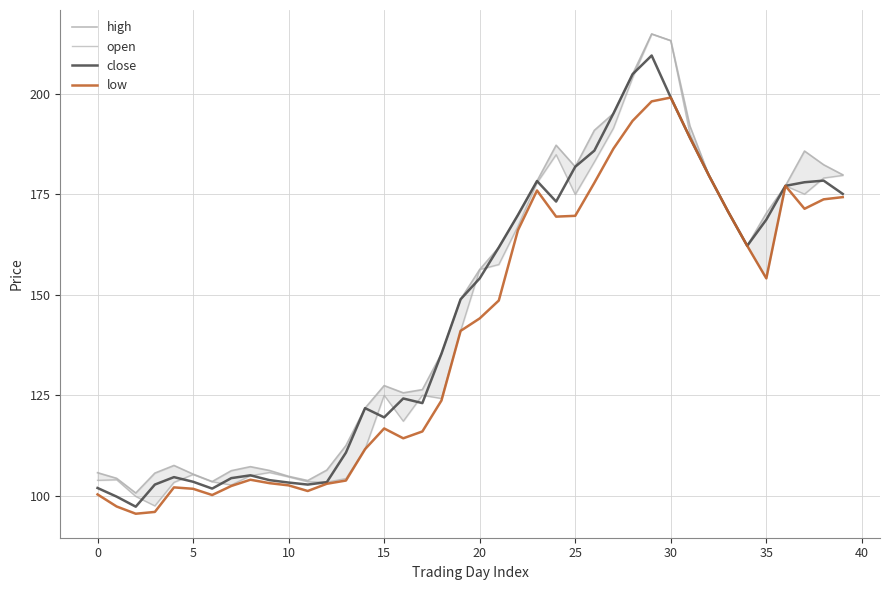

How many lines are shown in the chart?

4